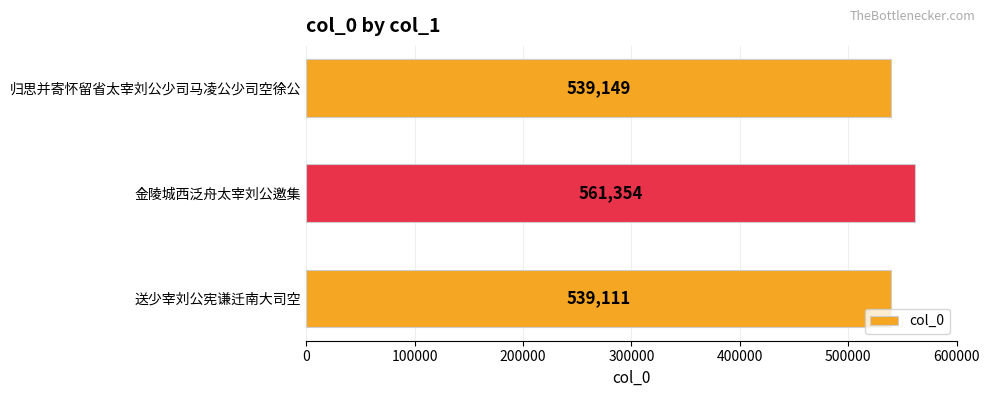

Which category has the highest value across all series?

金陵城西泛舟太宰刘公邀集